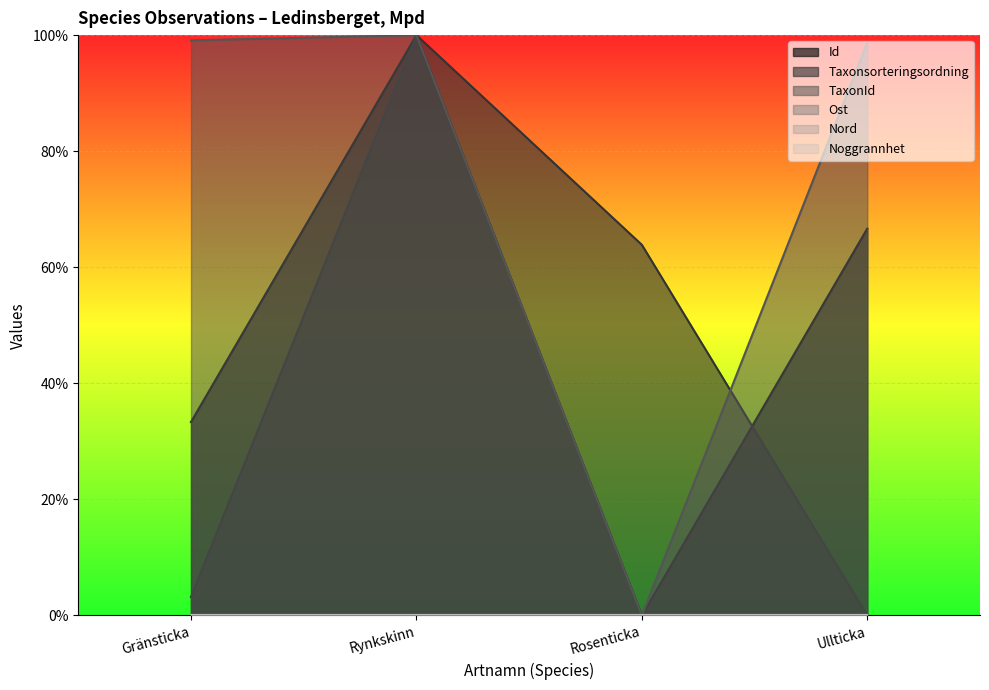

Reading right to left, transcribe all the data shown in this chart.

Id: Ullticka=0.7	Rosenticka=0.0	Rynkskinn=1.0	Gränsticka=0.3
Taxonsorteringsordning: Ullticka=0.0	Rosenticka=0.6	Rynkskinn=1.0	Gränsticka=0.0
TaxonId: Ullticka=1.0	Rosenticka=0.0	Rynkskinn=1.0	Gränsticka=1.0